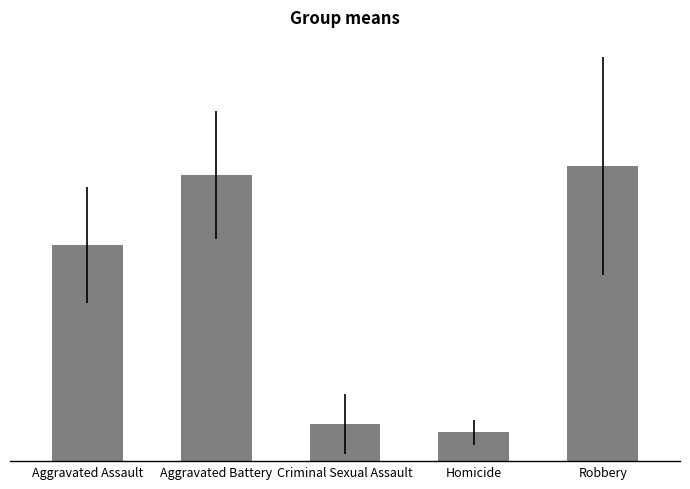

What is the minimum value shown in the chart?

1